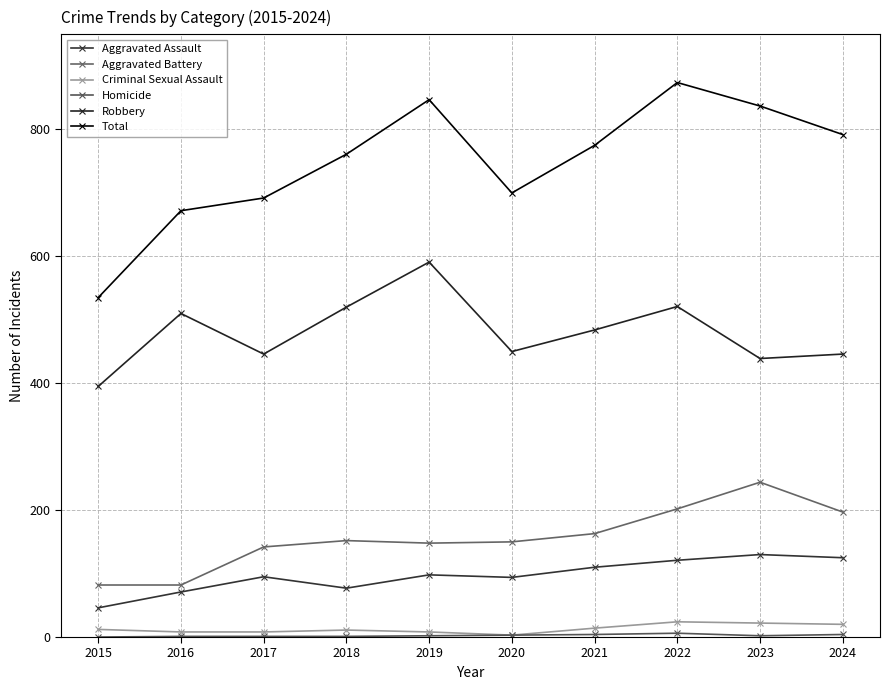

What is the sum of all Total values?

7485